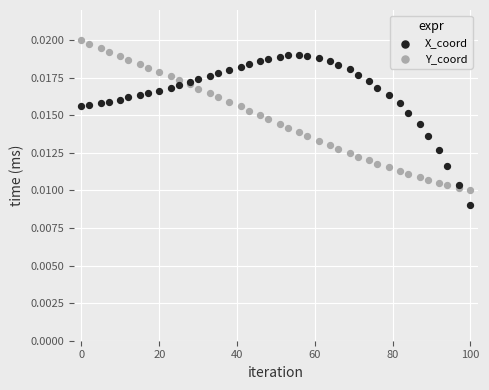

Which series reaches the maximum Y coordinate?

Y_coord